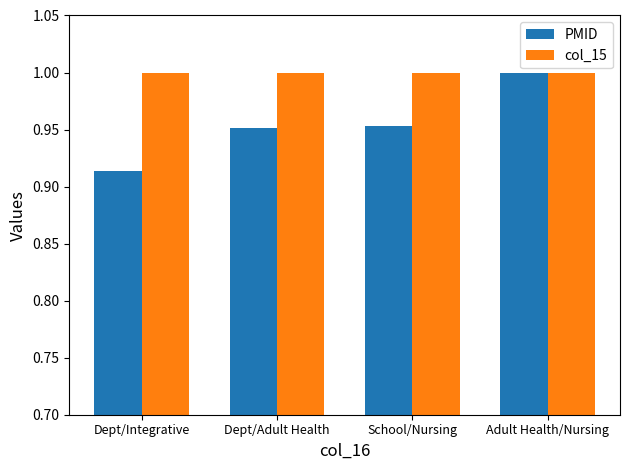

What is the label of the 4th bar from the right?

Dept/Integrative